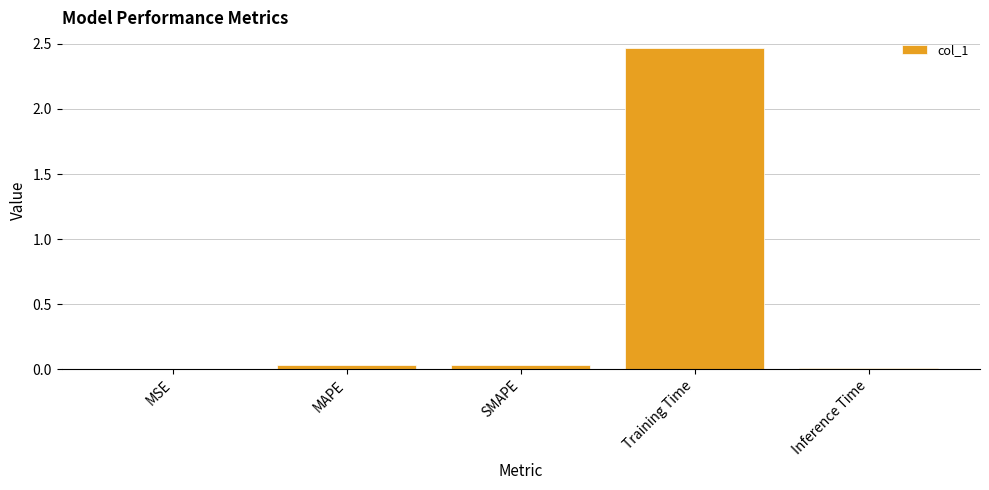

Which label corresponds to the largest value in the chart?

Training Time